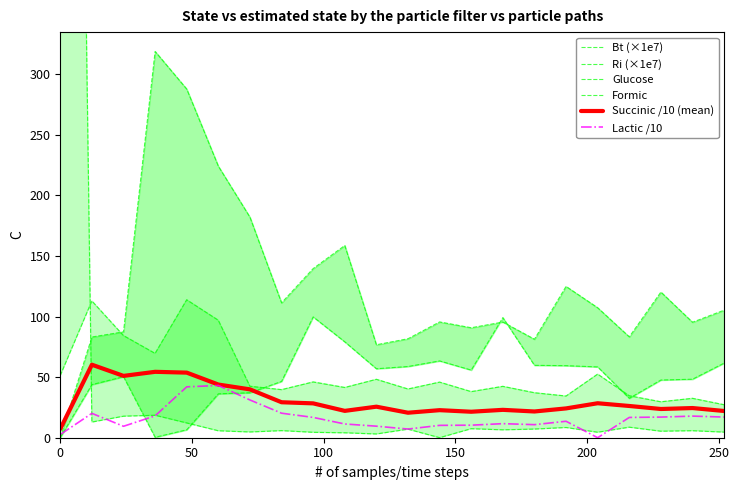

What is the maximum value for Lactic /10?

43.1